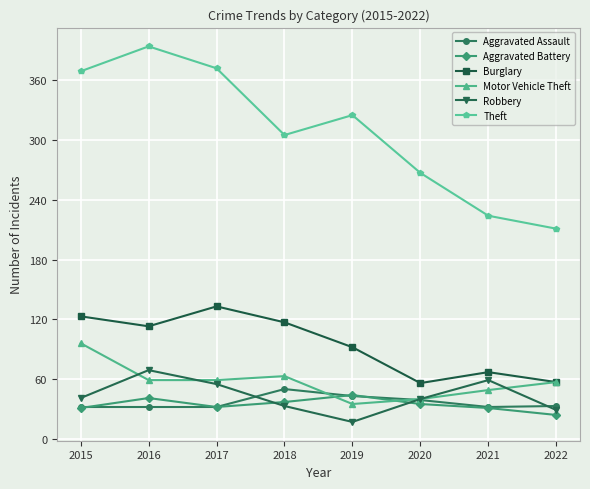

How many interior local valleys does the Theft series have?

1